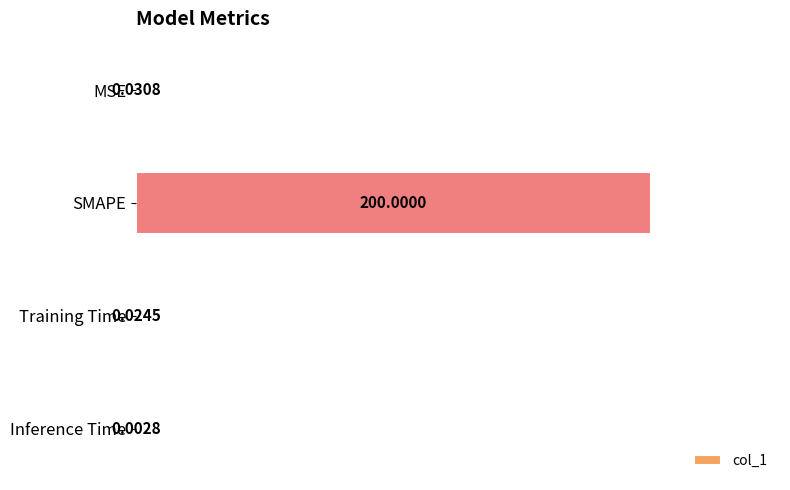

Does the chart contain stacked bars?

No